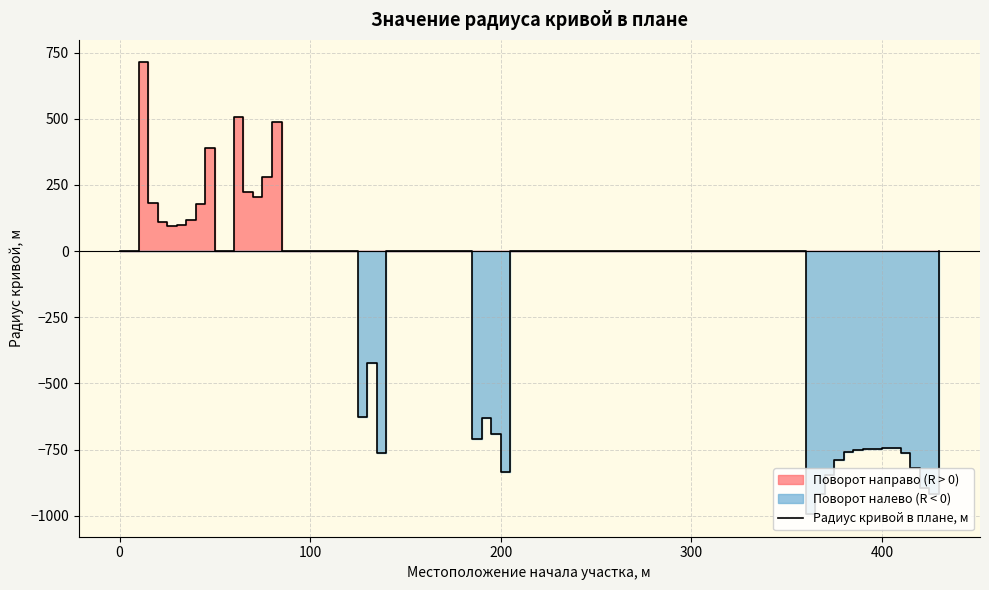

How many points are higher than both their immediate neighbors (excluding endpoints)?

8